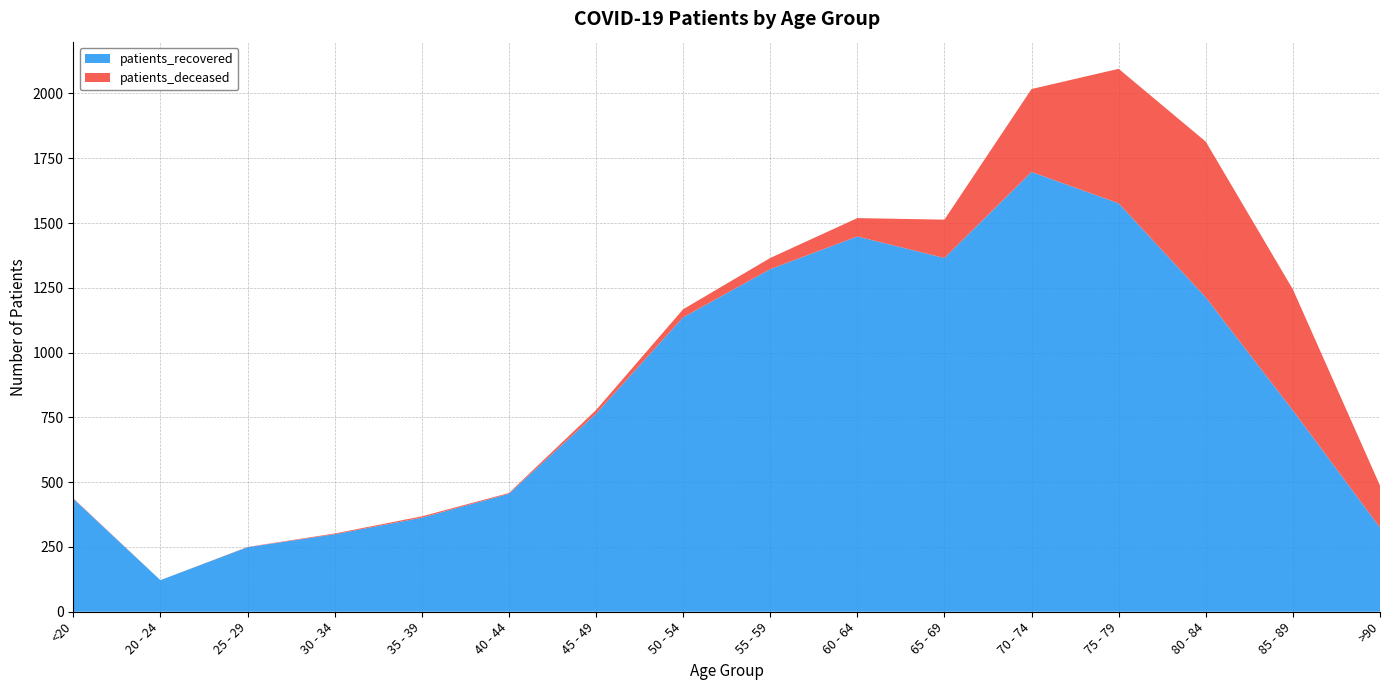

Reading right to left, extract all data points from this chart.

patients_recovered: >90=325	85 - 89=777	80 - 84=1213	75 - 79=1576	70 - 74=1697	65 - 69=1365	60 - 64=1448	55 - 59=1322	50 - 54=1136	45 - 49=764	40 - 44=455	35 - 39=363	30 - 34=299	25 - 29=249	20 - 24=122	<20=436
patients_deceased: >90=162	85 - 89=467	80 - 84=601	75 - 79=519	70 - 74=320	65 - 69=148	60 - 64=71	55 - 59=43	50 - 54=31	45 - 49=14	40 - 44=3	35 - 39=5	30 - 34=3	25 - 29=1	20 - 24=0	<20=2